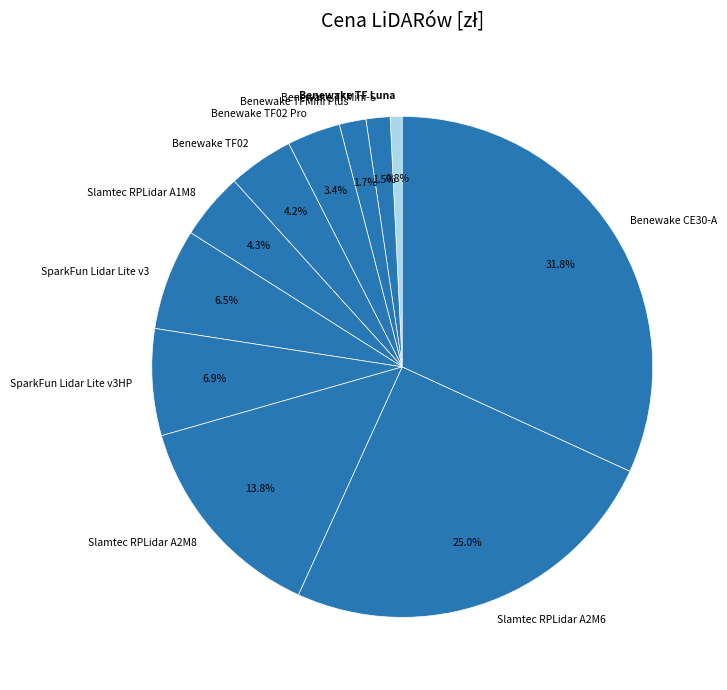

Which category has the smallest portion of the pie?

Benewake TF Luna